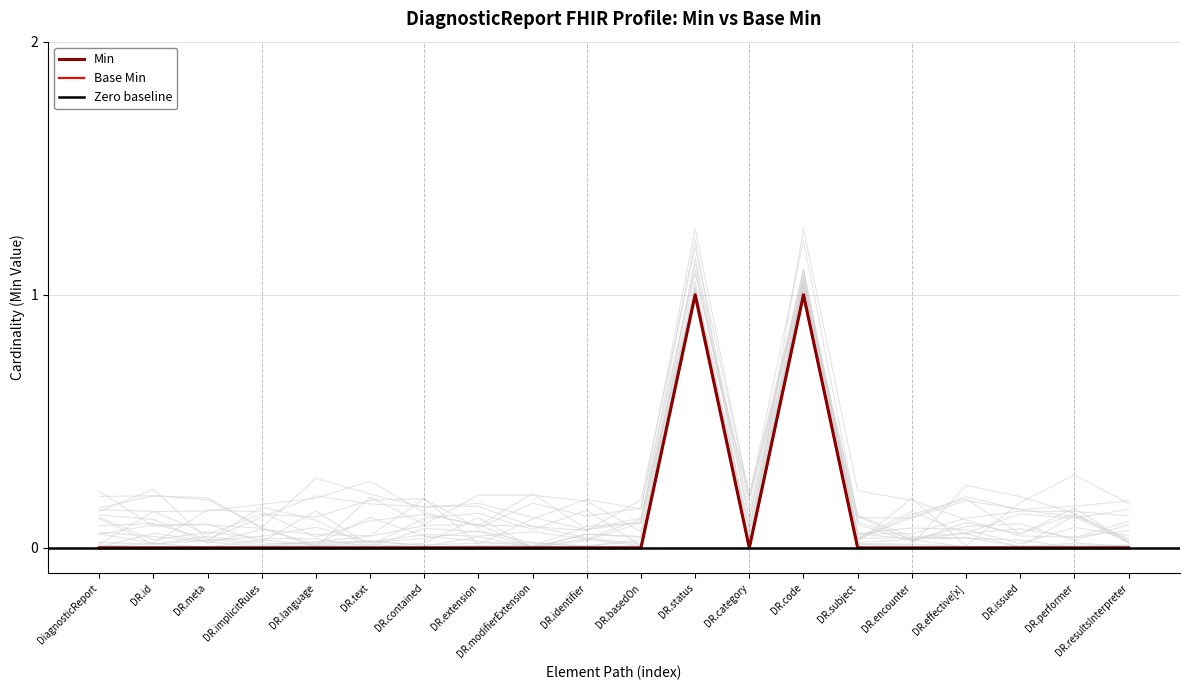

True or false: Min and Base Min cross at least once.

False